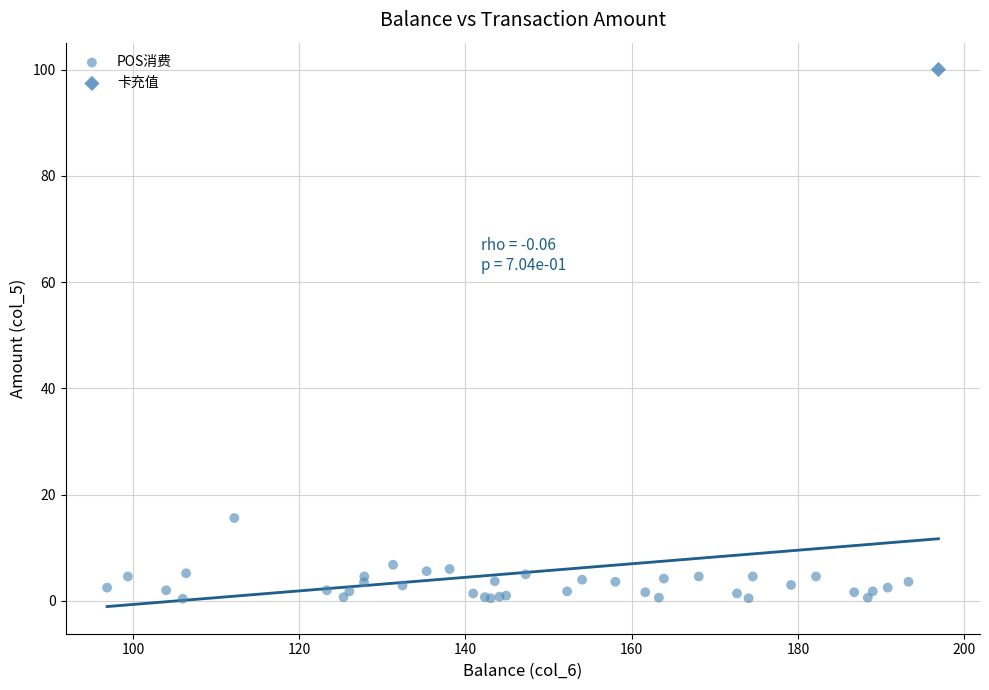

What are all the series names shown in the legend?

POS消费, 卡充值